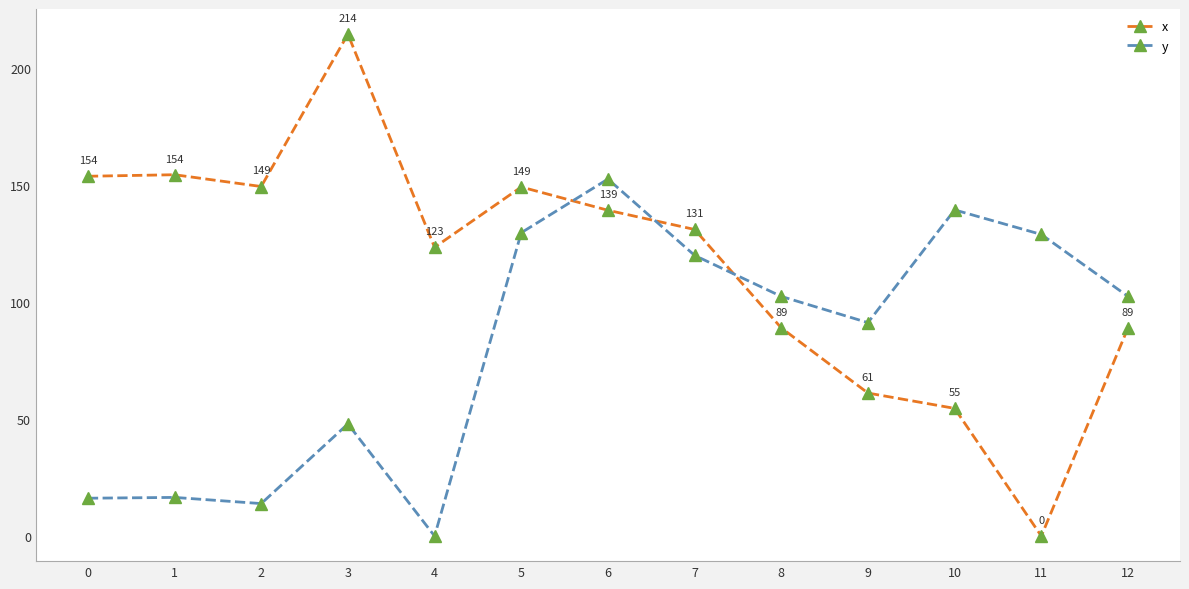

Between 10 and 12, which series saw the biggest shift?

y